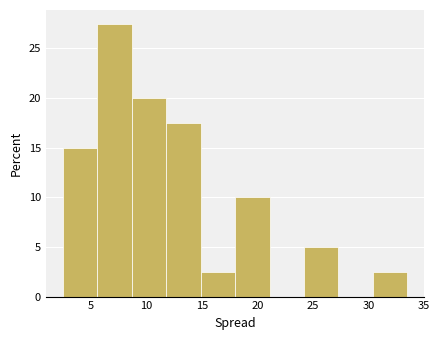

Reading left to right, list every bar in this chart as the range it spans on the x-axis followed by its height. Neither the bar edges nor the heights are printed on the chart, so give them approximately, as read against the axes.

2.5 to 5.6: 15.0
5.6 to 8.7: 27.5
8.7 to 11.8: 20.0
11.8 to 14.9: 17.5
14.9 to 18.0: 2.5
18.0 to 21.1: 10.0
21.1 to 24.2: 0
24.2 to 27.3: 5.0
27.3 to 30.4: 0
30.4 to 33.5: 2.5